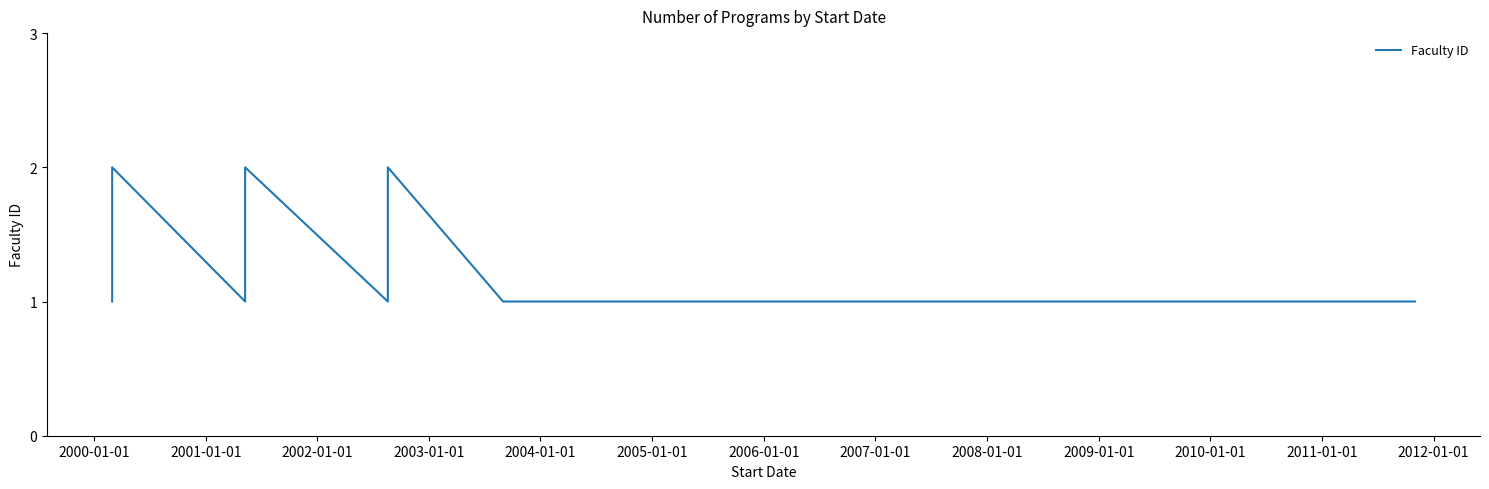

What is the sum of all values?

18